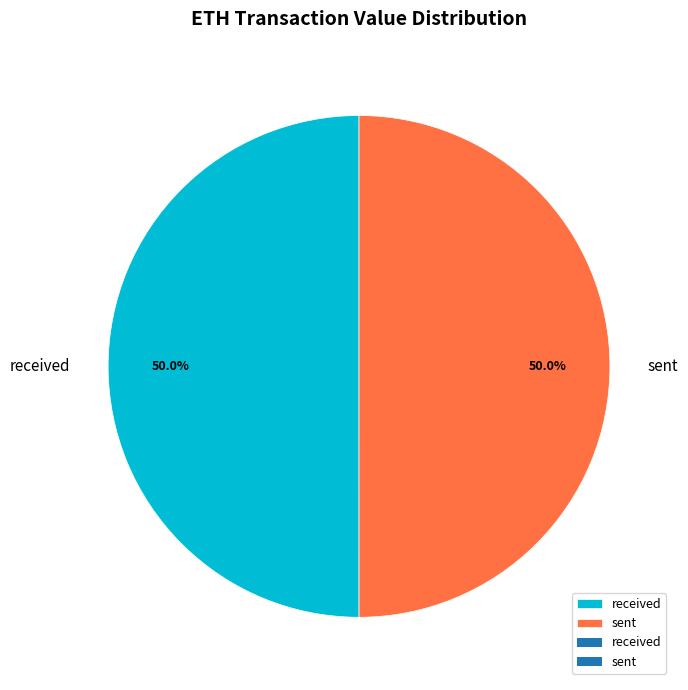

What is the total percentage of received and sent?

100.0%